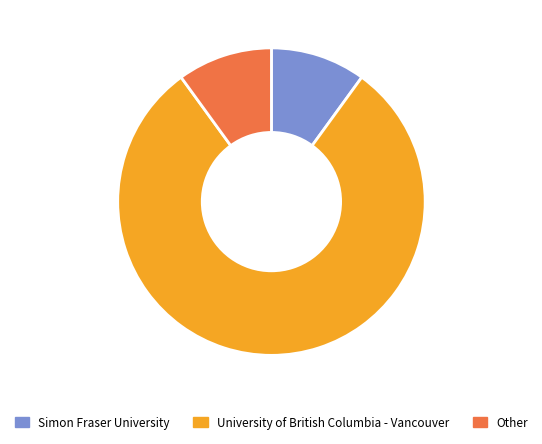

To the nearest percent, what is the difference between the largest and smallest slice percentages?

70%